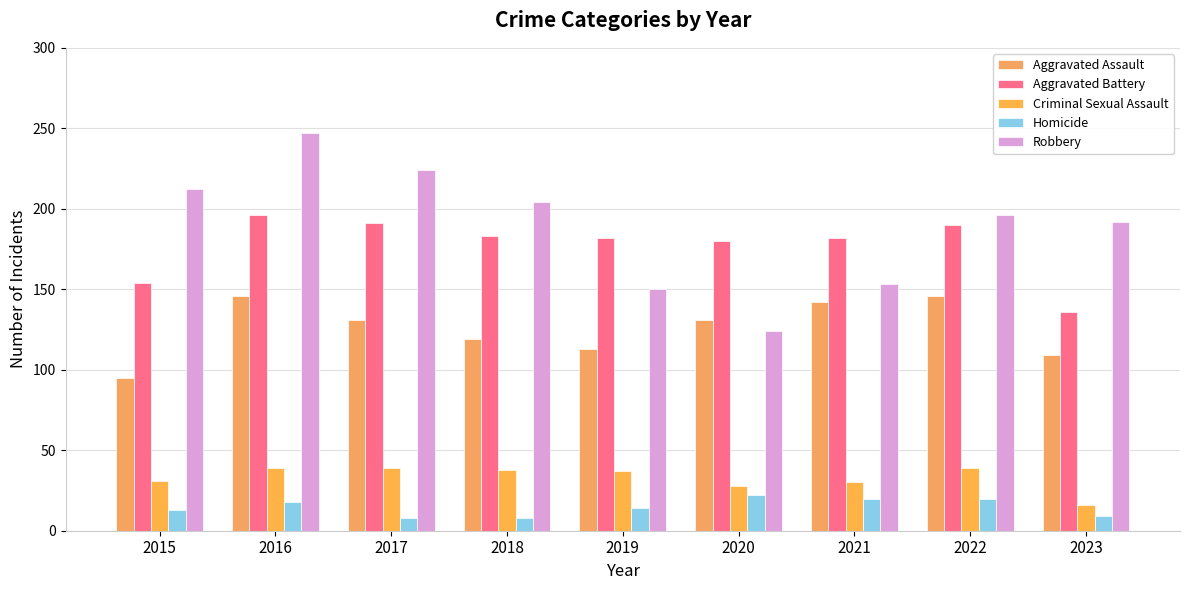

How many groups of bars are there?

9